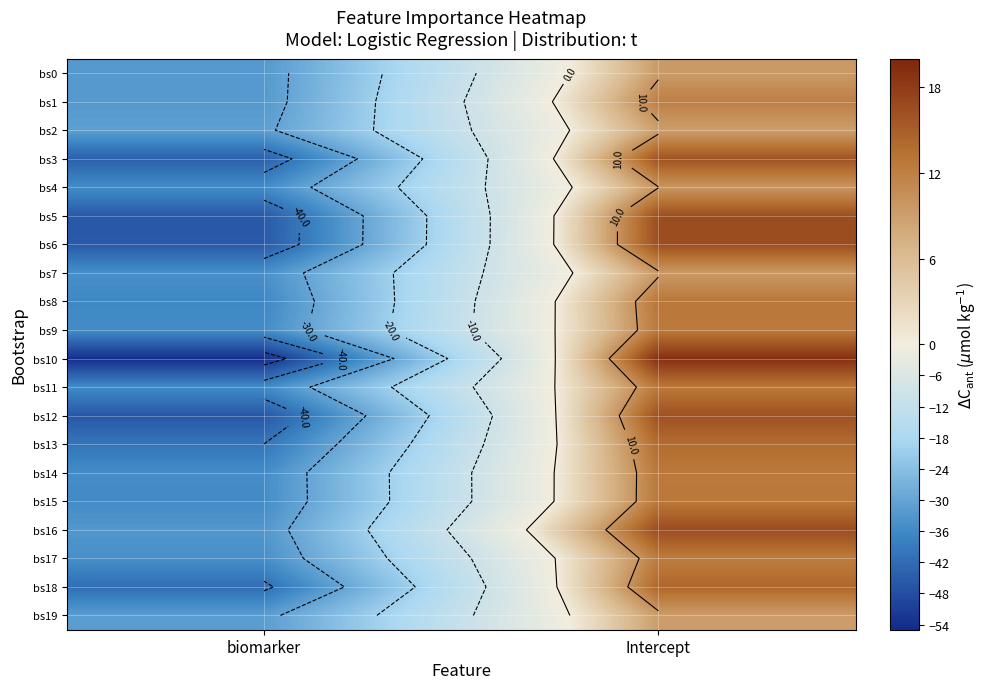

How many values in bs8 are above zero?

1